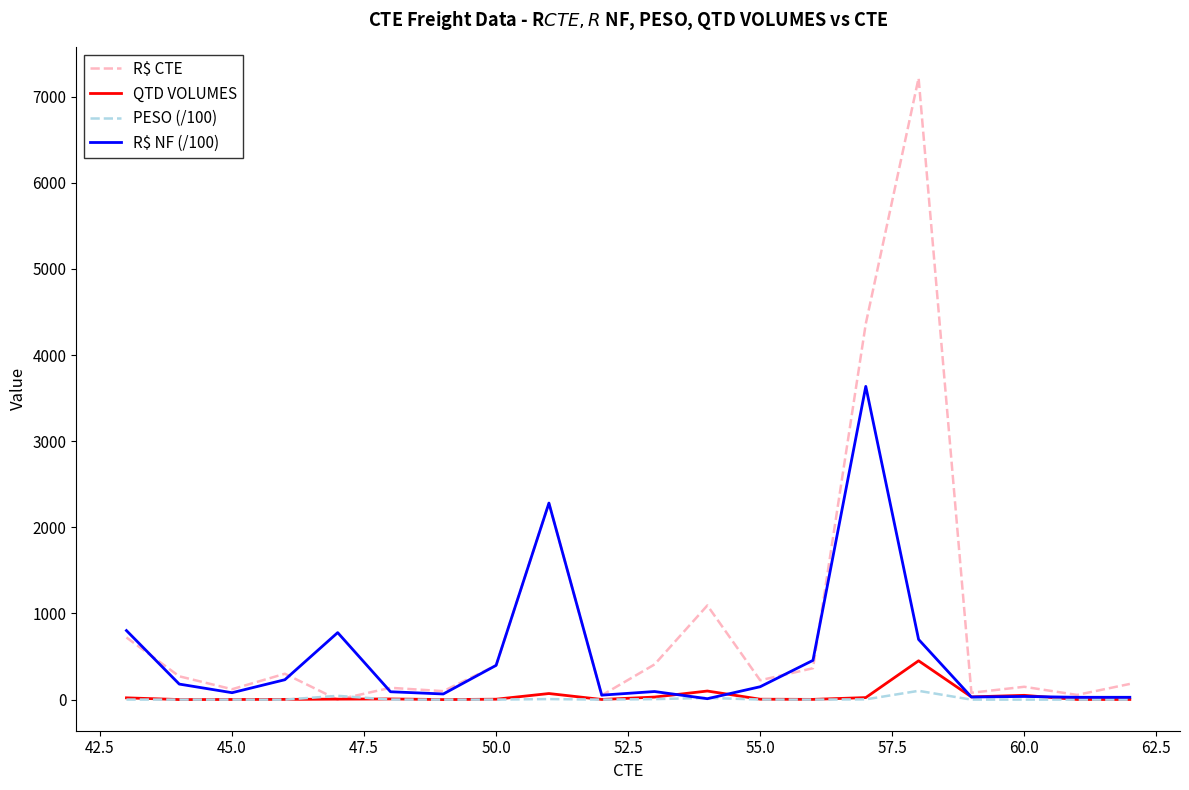

What are all the series names shown in the legend?

R$ CTE, QTD VOLUMES, PESO (/100), R$ NF (/100)